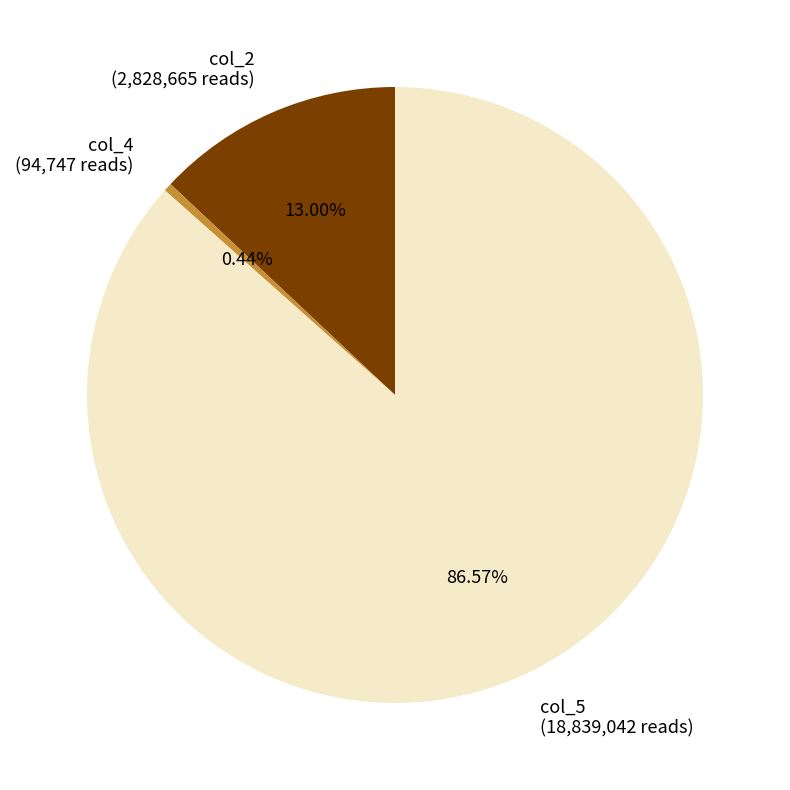

Do col_5 (18,839,042 reads) and col_4 (94,747 reads) together represent more than half of the pie?

Yes